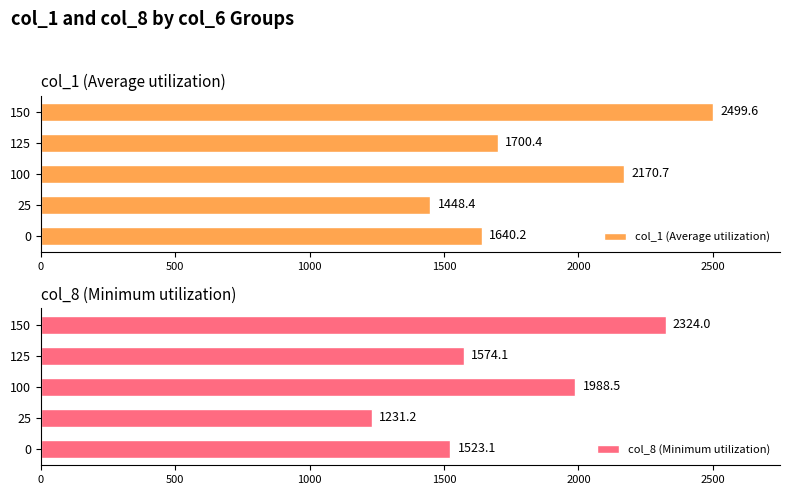

The col_8 (Minimum utilization) series shows 3564.5 at 100. True or false?

False